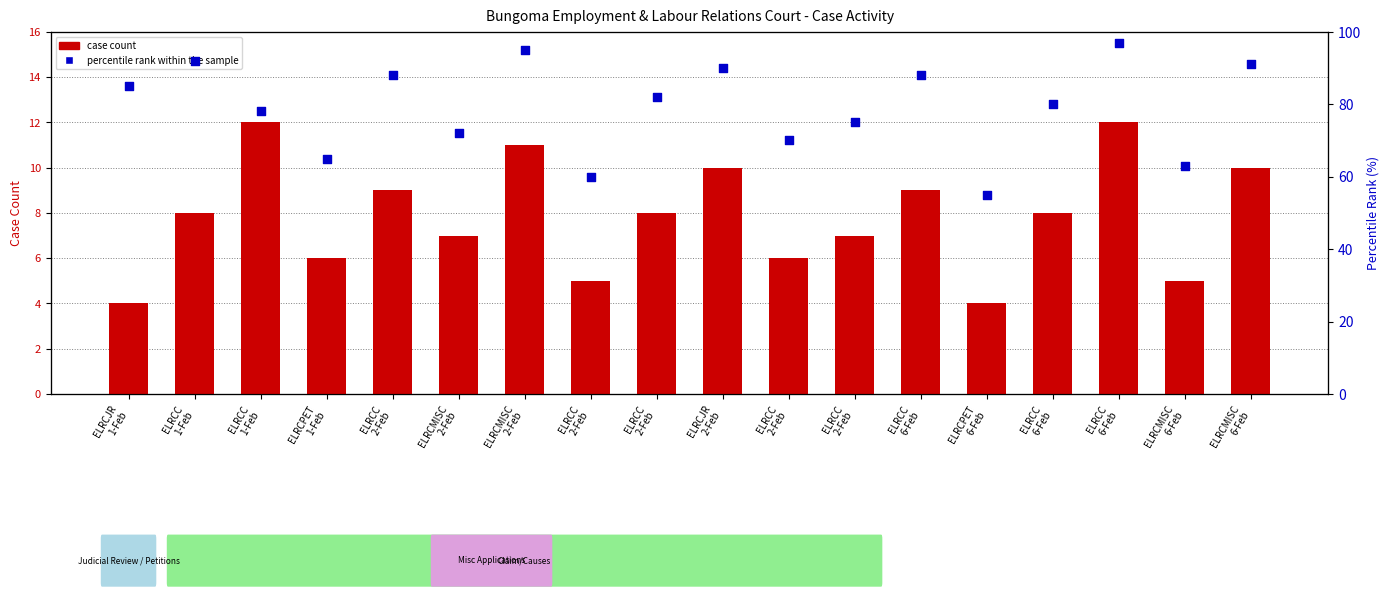

At which category is the sum across all series the highest?

ELRCC
6-Feb